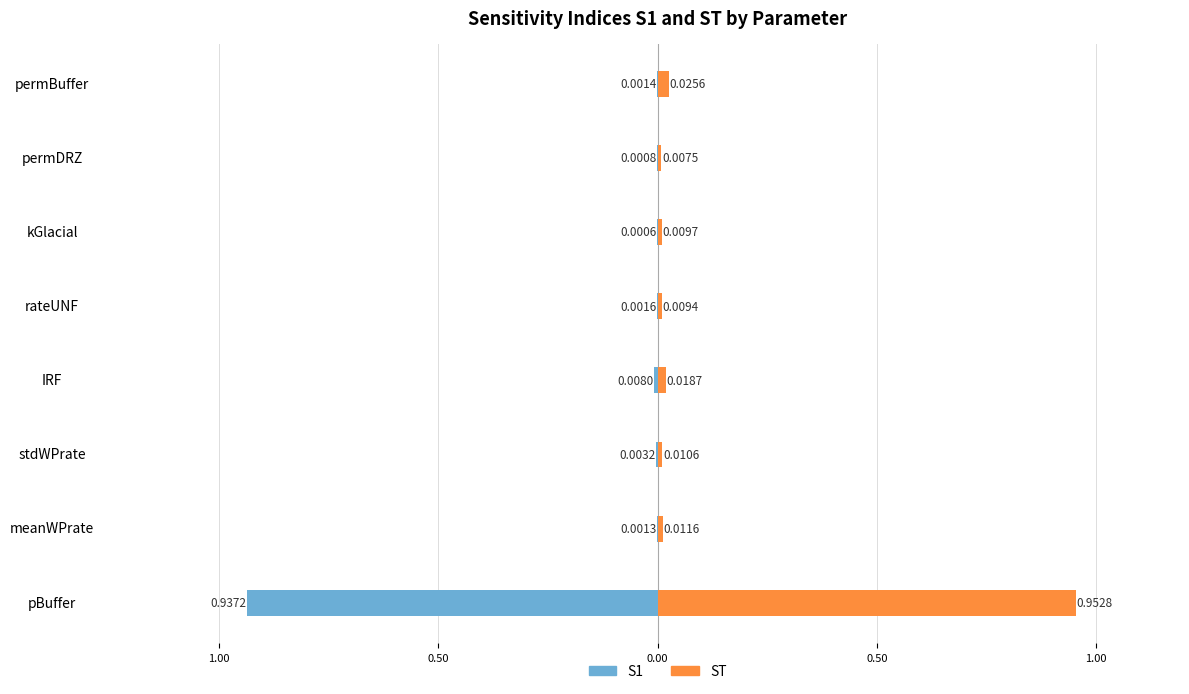

The ST series shows 0.0 at permDRZ. True or false?

False